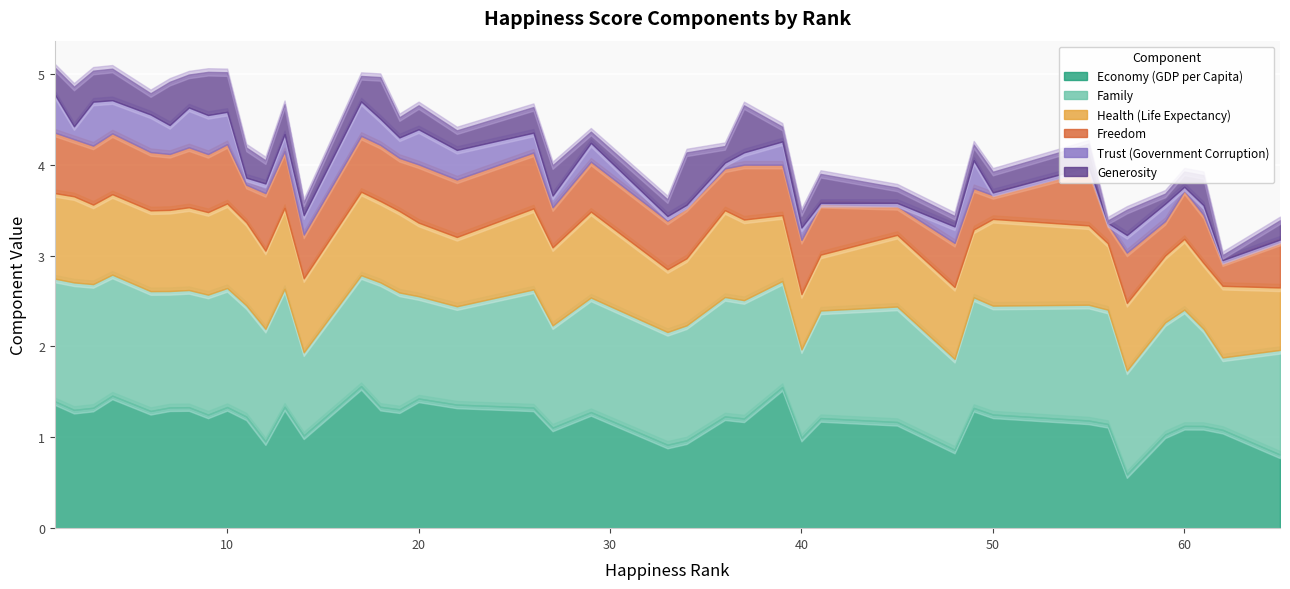

Where is the first local maximum for Health (Life Expectancy)?

2